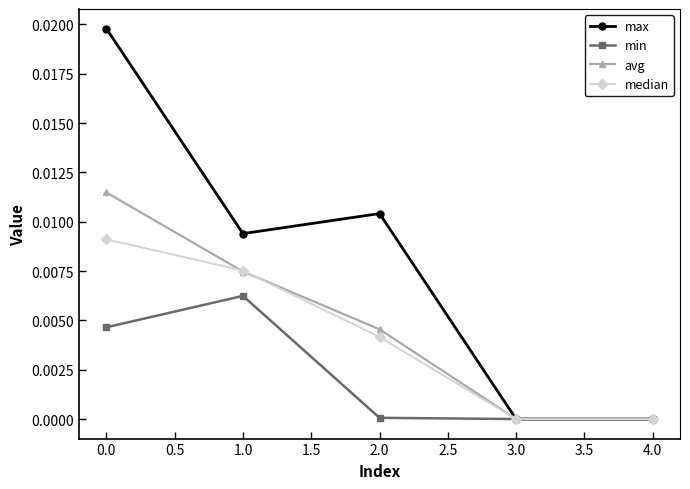

What are all the series names shown in the legend?

max, min, avg, median